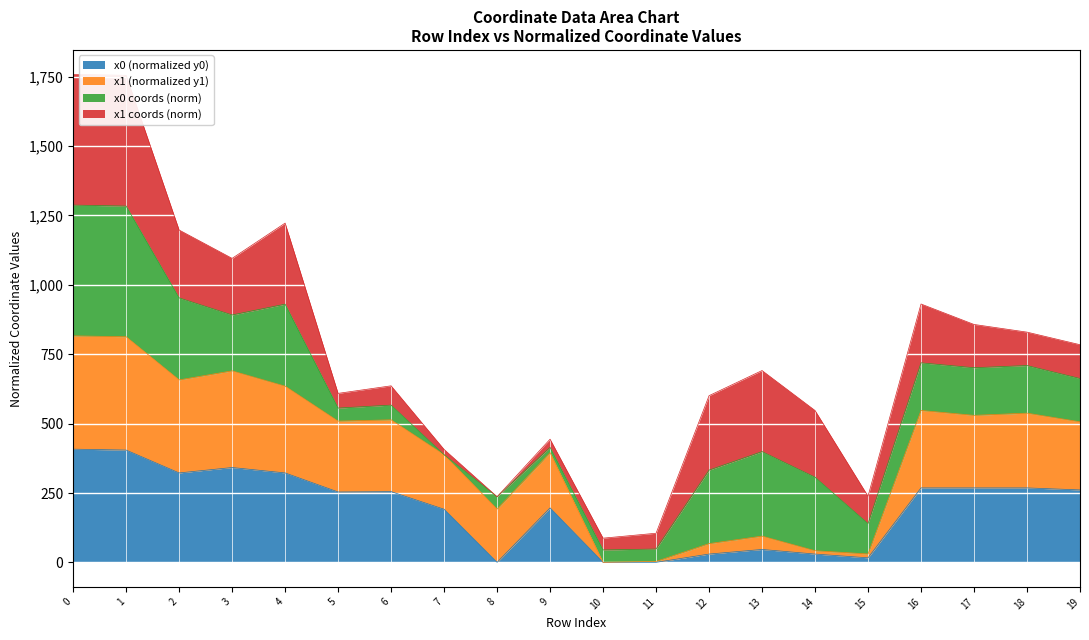

How many values in the y1 series exceed 509?

10